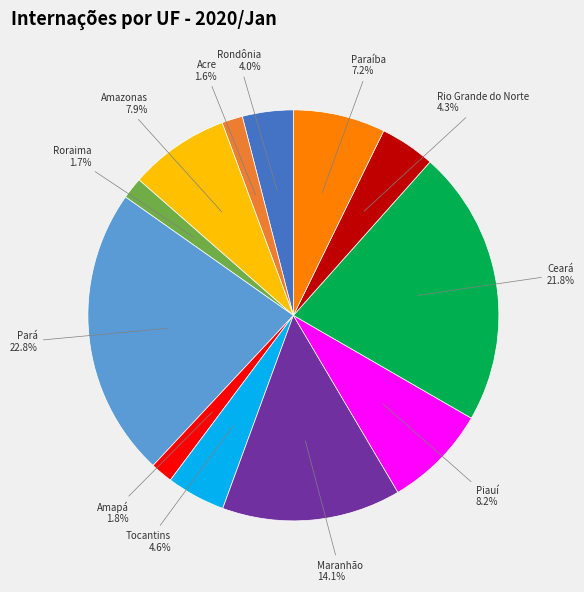

To the nearest percent, what is the difference between the Paraíba and Tocantins slice percentages?

3%